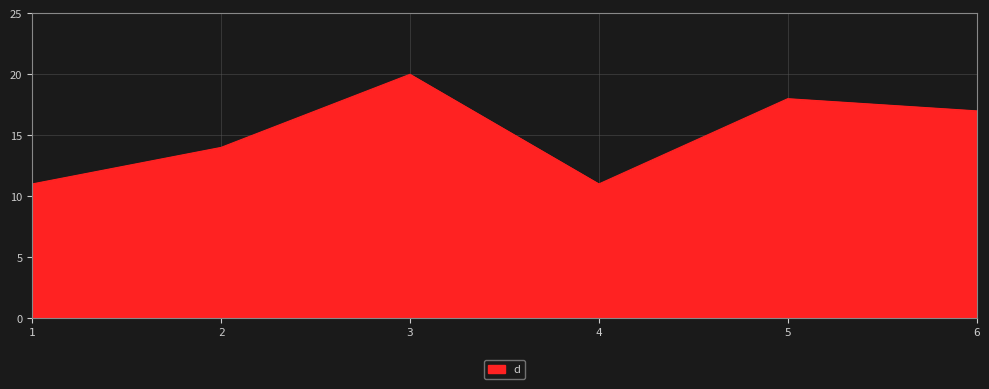

What is the change in value from 4 to 6?

+6